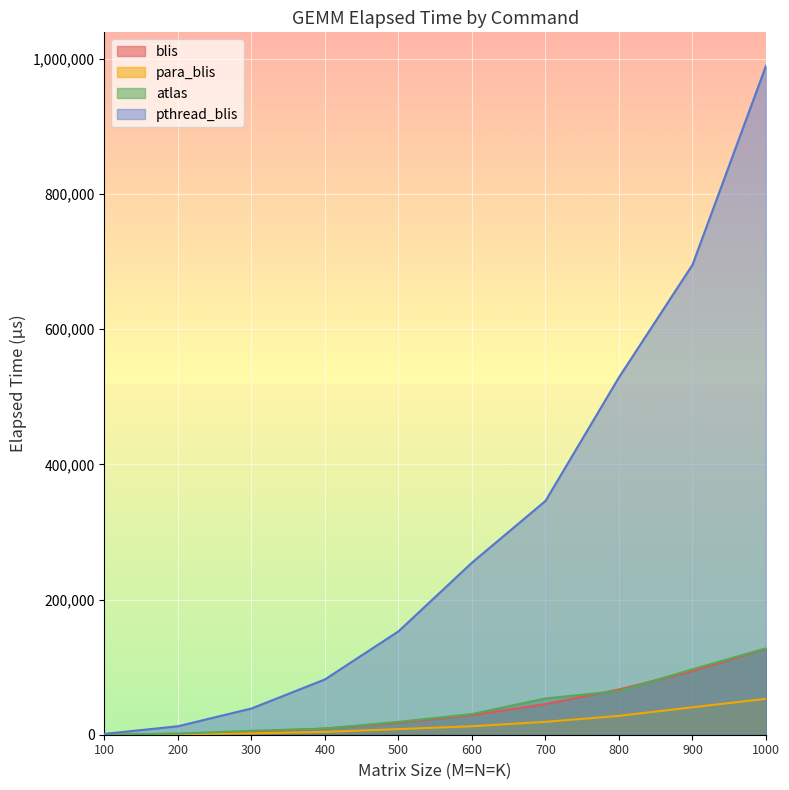

How many series are shown in this chart?

4